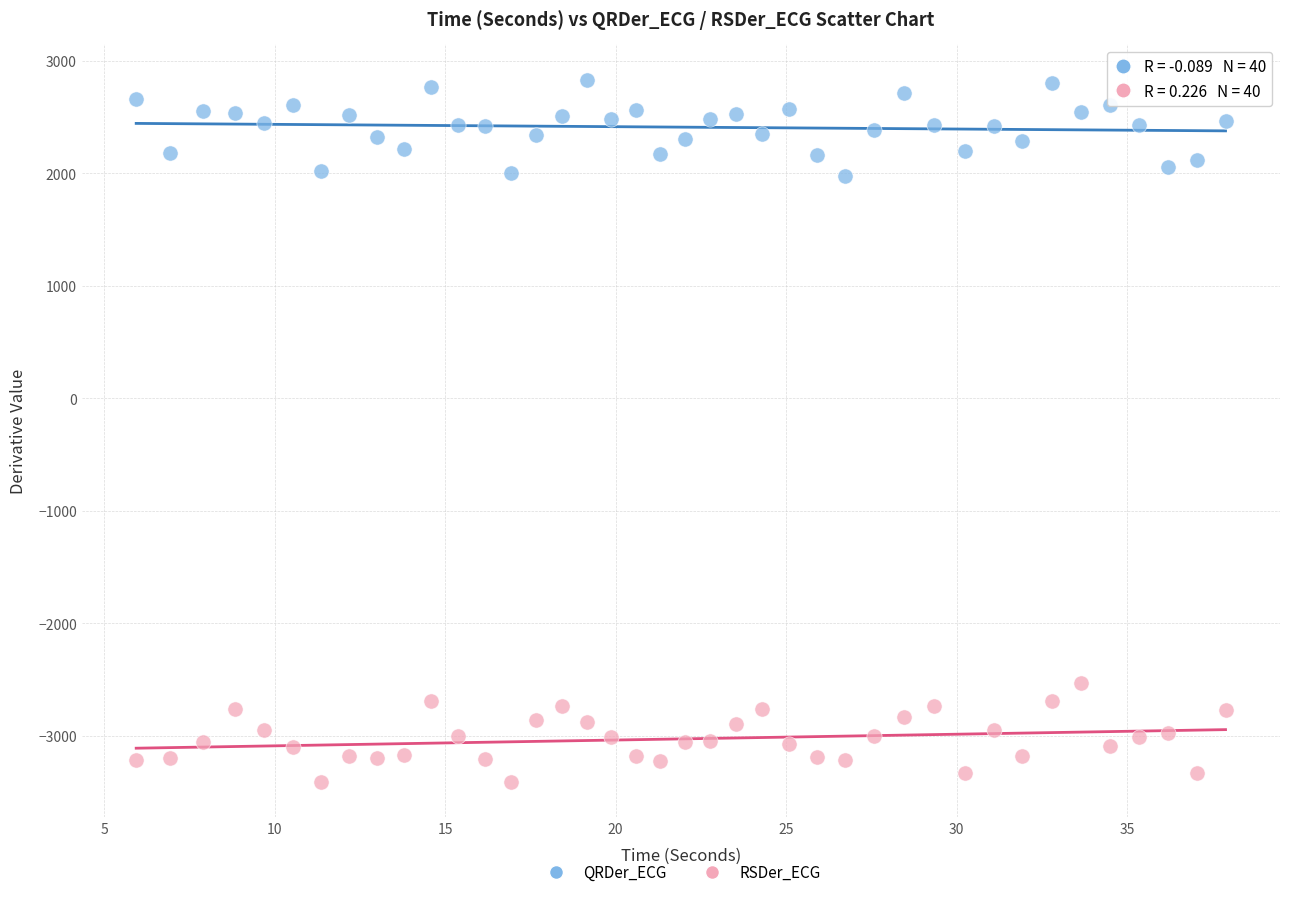

Across all data points, what is the range of X values (max minus min)?

32.0